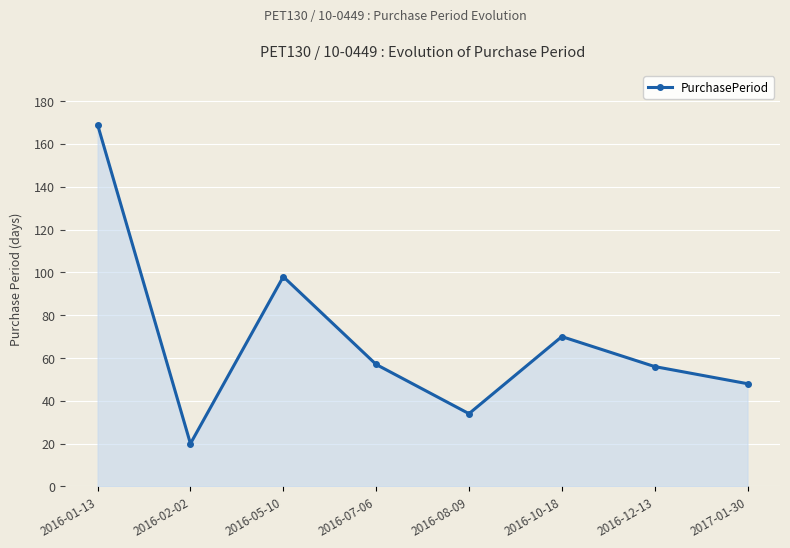

Reading left to right, list all the values displayed in this chart.

169	20	98	57	34	70	56	48